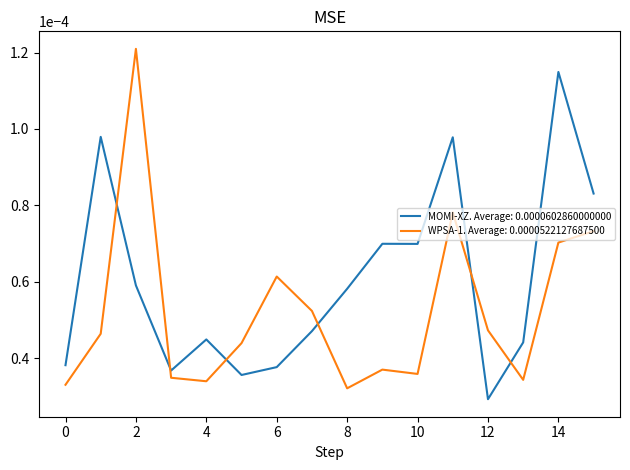

Which series has the largest range (max minus min)?

WPSA-1. Average: 0.0000522127687500